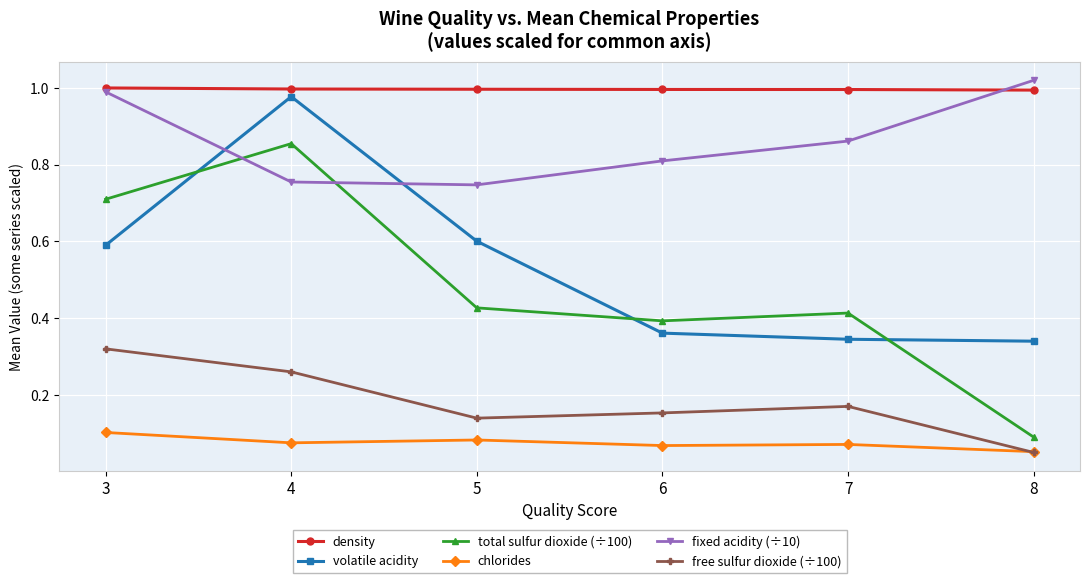

True or false: chlorides and volatile acidity cross at least once.

False